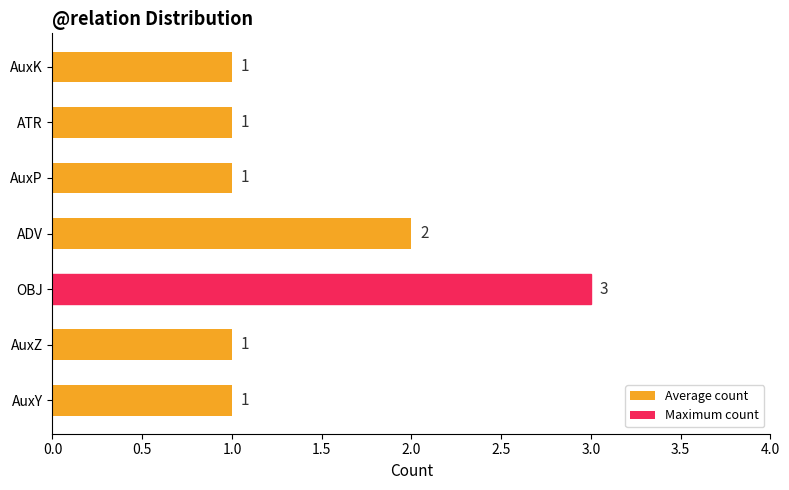

What is the ratio of the value at AuxP to the value at AuxZ?

1.0